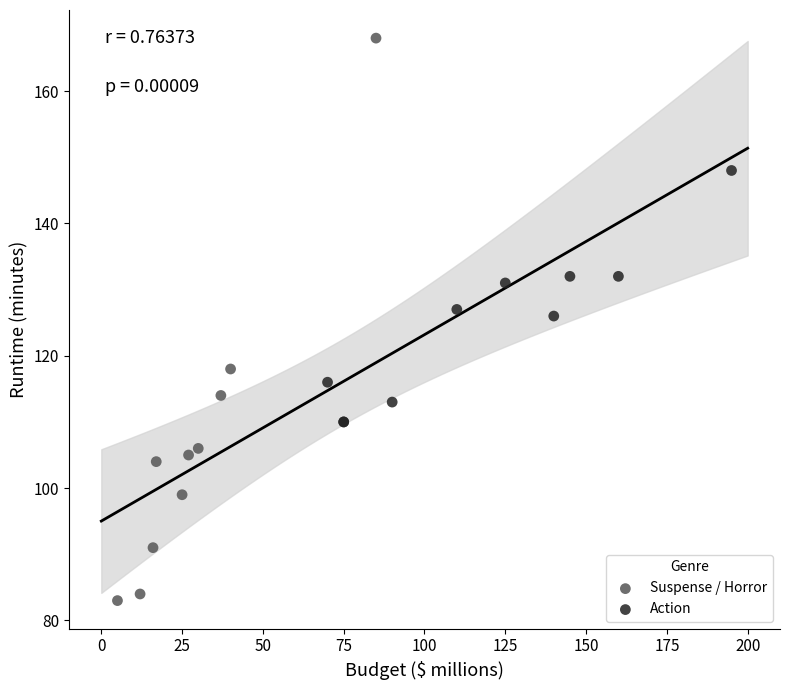

Which series reaches the maximum Y coordinate?

Suspense / Horror